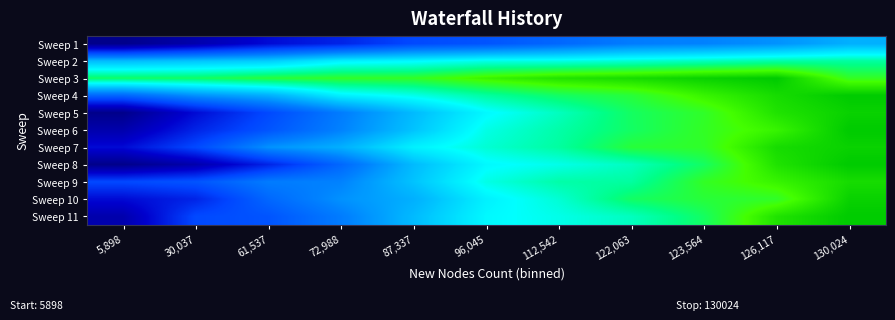

What is the minimum value shown in the chart?

419.4